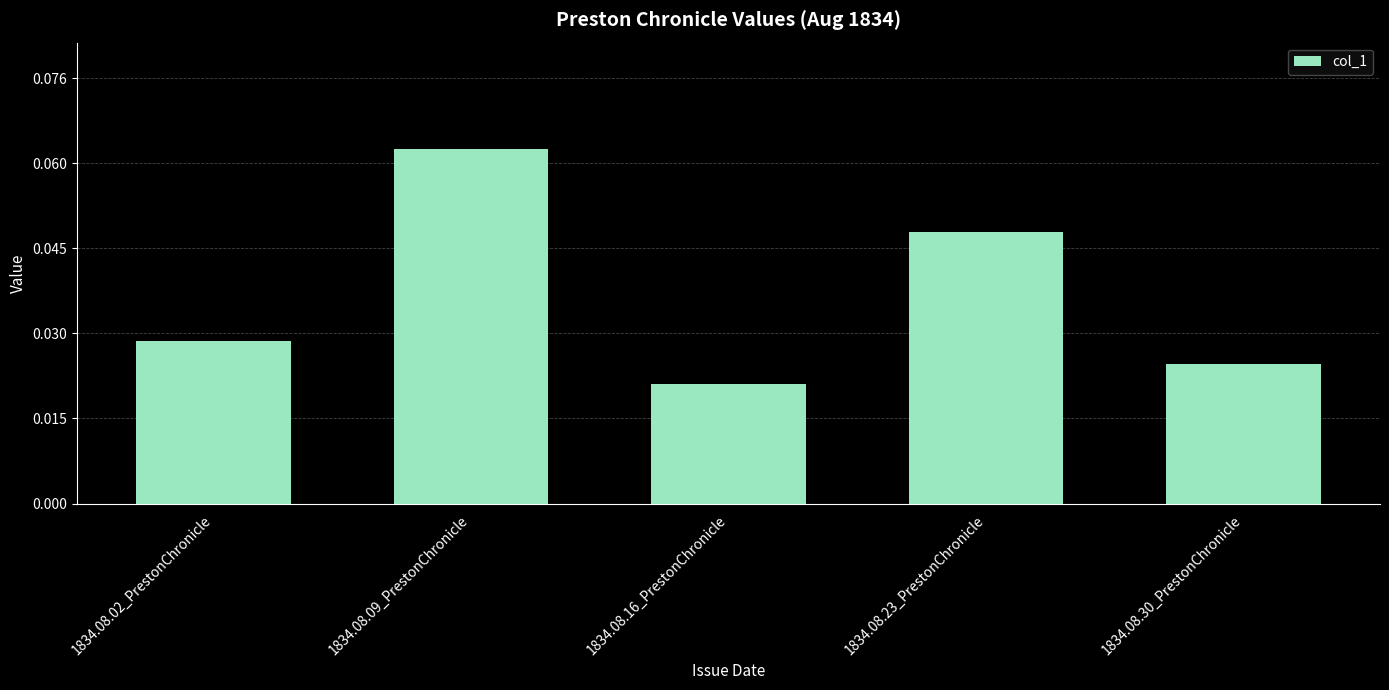

How many bars are there in total?

5